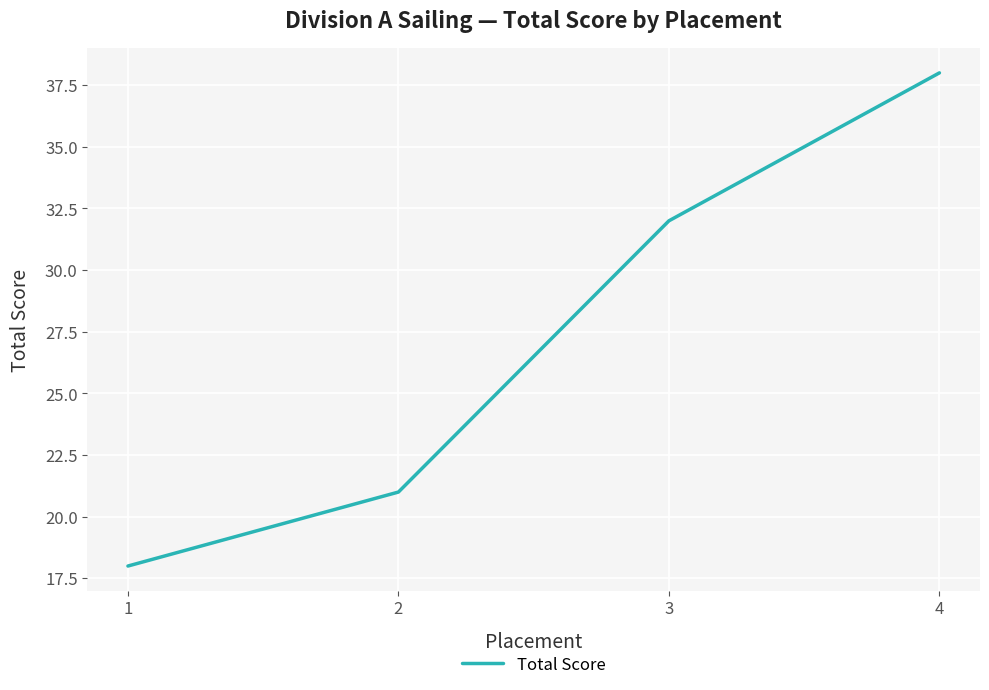

List the labels in order of value, smallest first.

1, 2, 3, 4